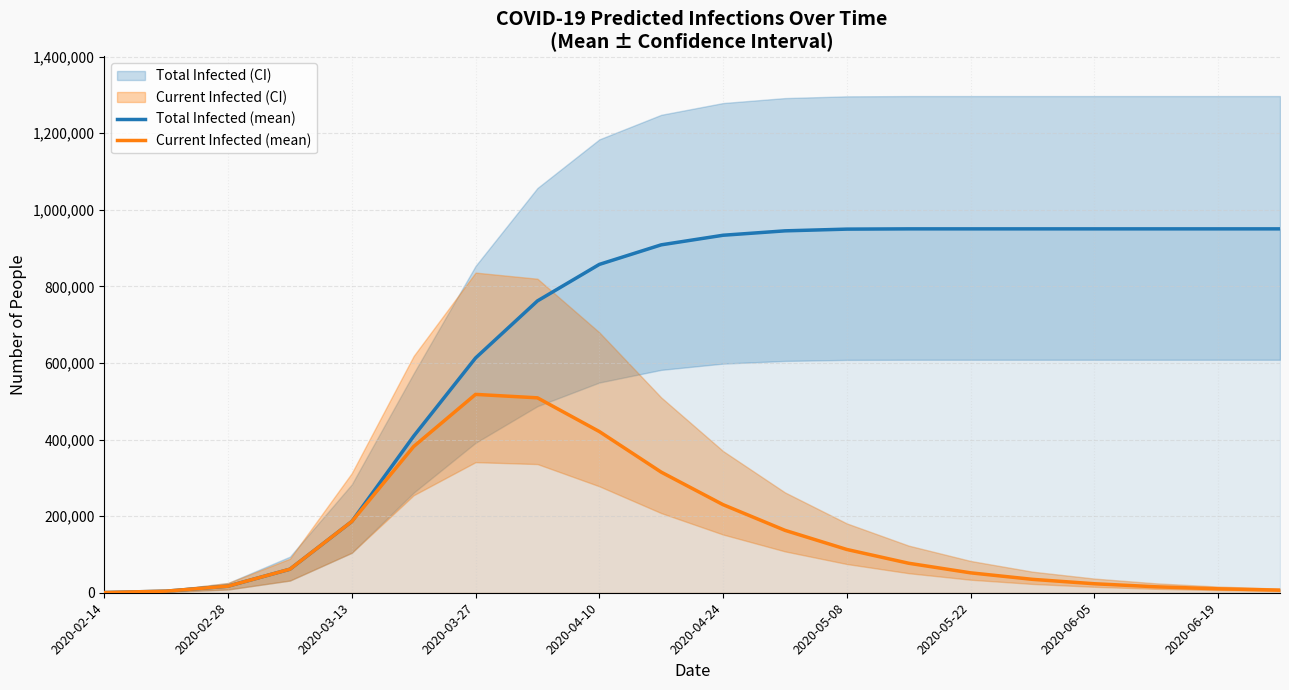

Read the Total Infected (mean) value at 13, to the nearest 50.

950250